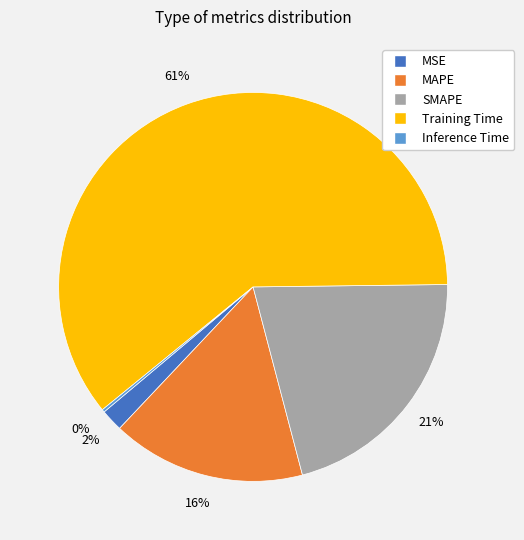

Is Training Time the majority of the pie?

Yes